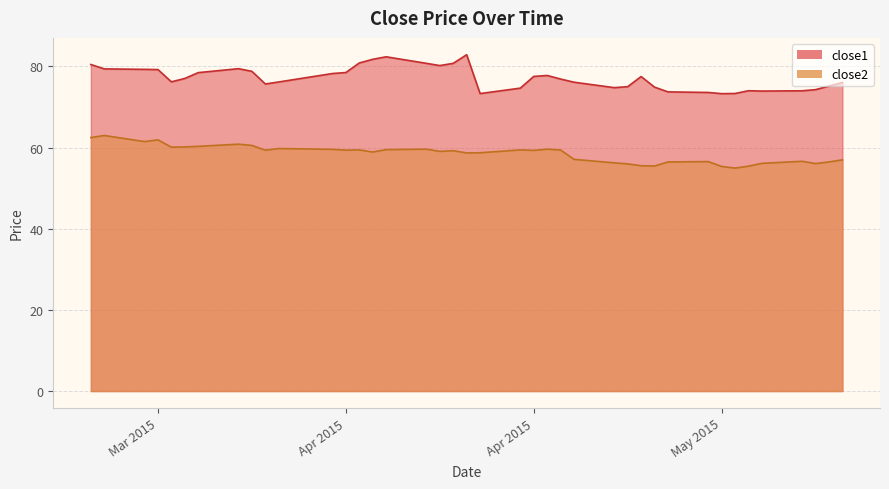

Where does the close1 series first go above 77?

2015-03-19